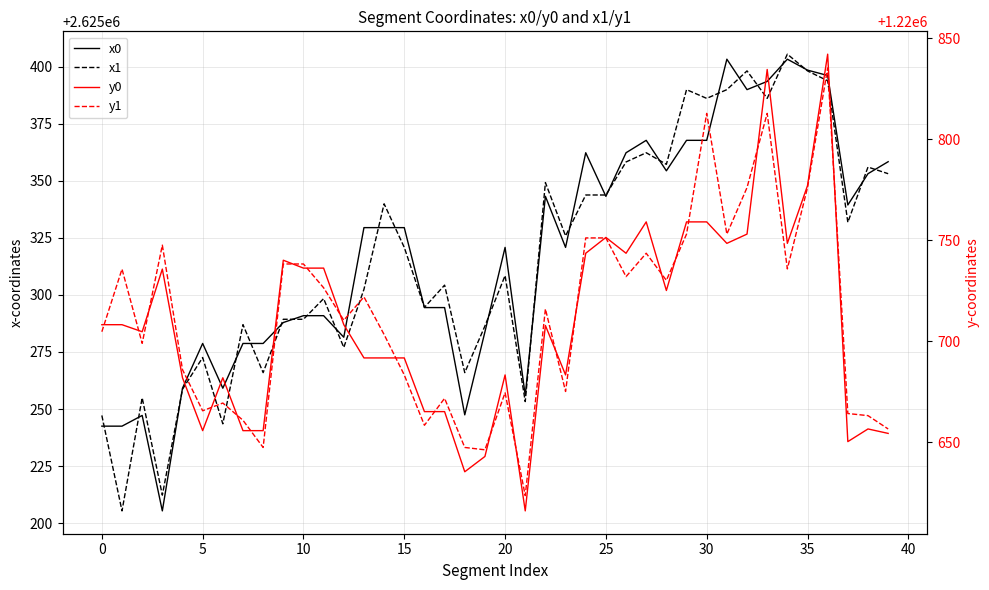

True or false: y1 and x1 intersect in this chart.

False